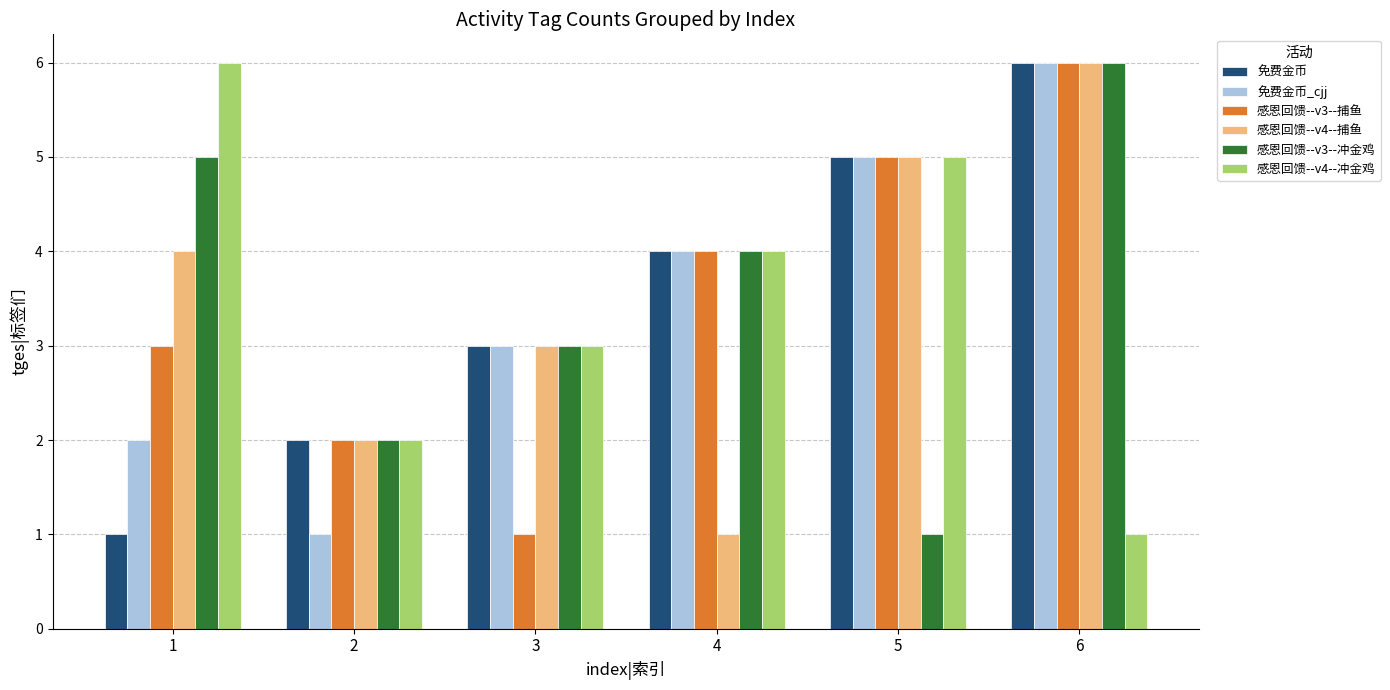

Between 4 and 5, which series saw the biggest shift?

感恩回馈--v4--捕鱼